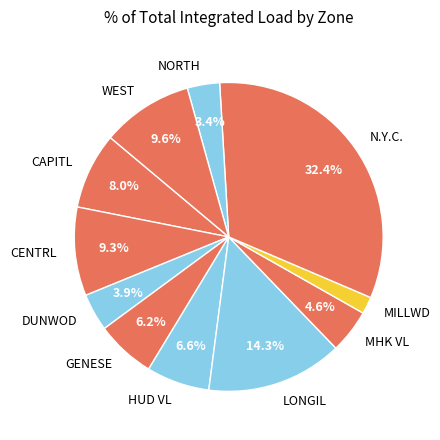

To the nearest percent, what is the difference between the NORTH and GENESE slice percentages?

3%